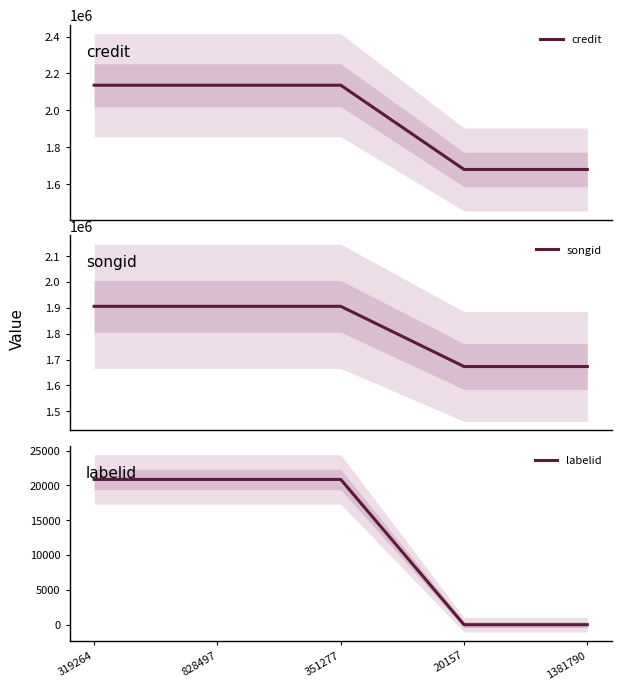

Reading left to right, what are all the values shown in this chart?

credit: 2136217	2136217	2136217	1679671	1679671
songid: 1905957	1905957	1905957	1672901	1672901
labelid: 20871	20871	20871	-1	-1